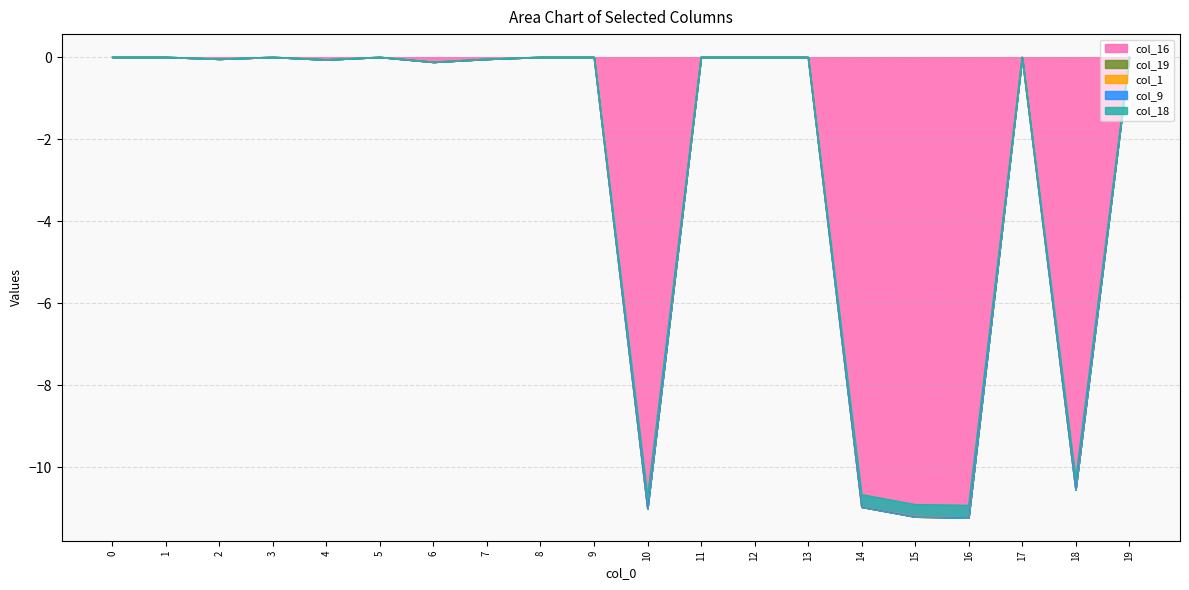

List the labels in order of col_16 value, largest first.

0, 1, 3, 5, 8, 9, 11, 12, 13, 17, 19, 2, 7, 4, 6, 18, 14, 10, 15, 16